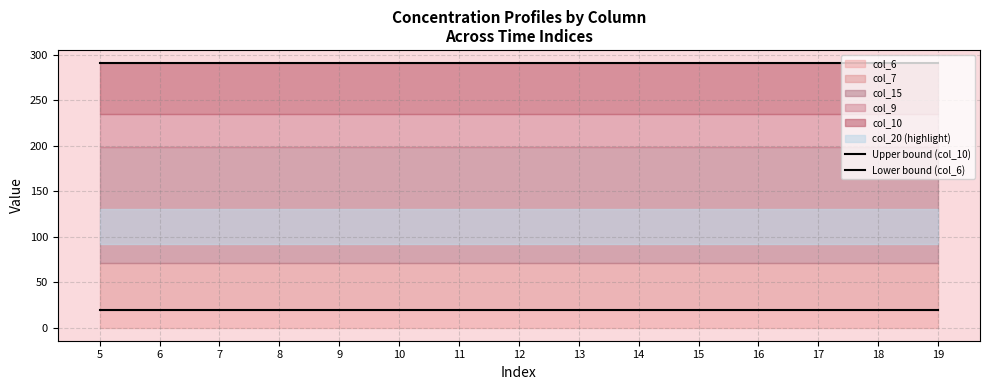

Does the chart have visible grid lines?

Yes